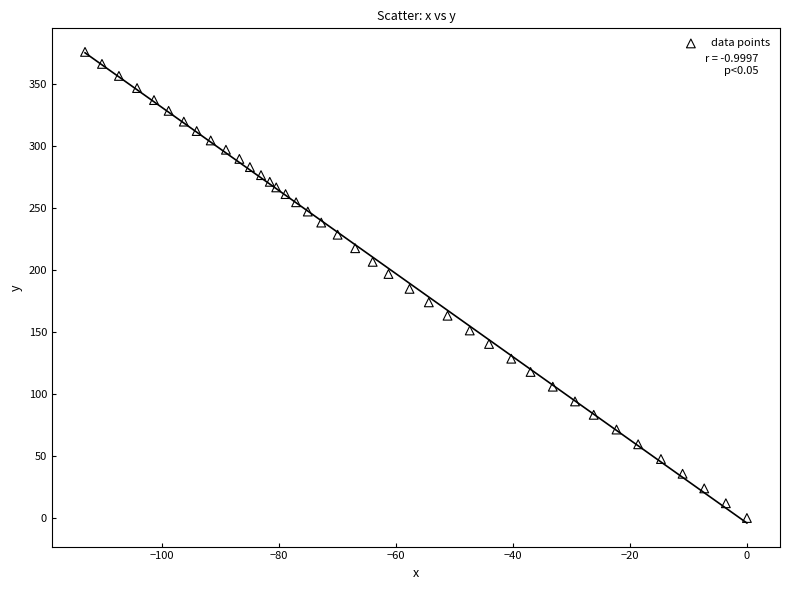

What is the range of Y values (max minus min)?

376.3